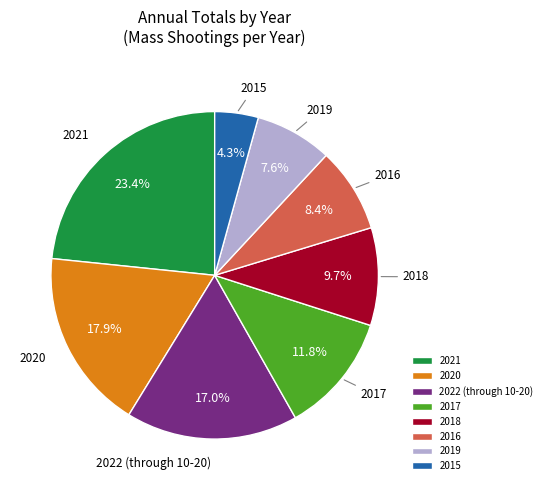

Which category has the biggest portion of the pie?

2021